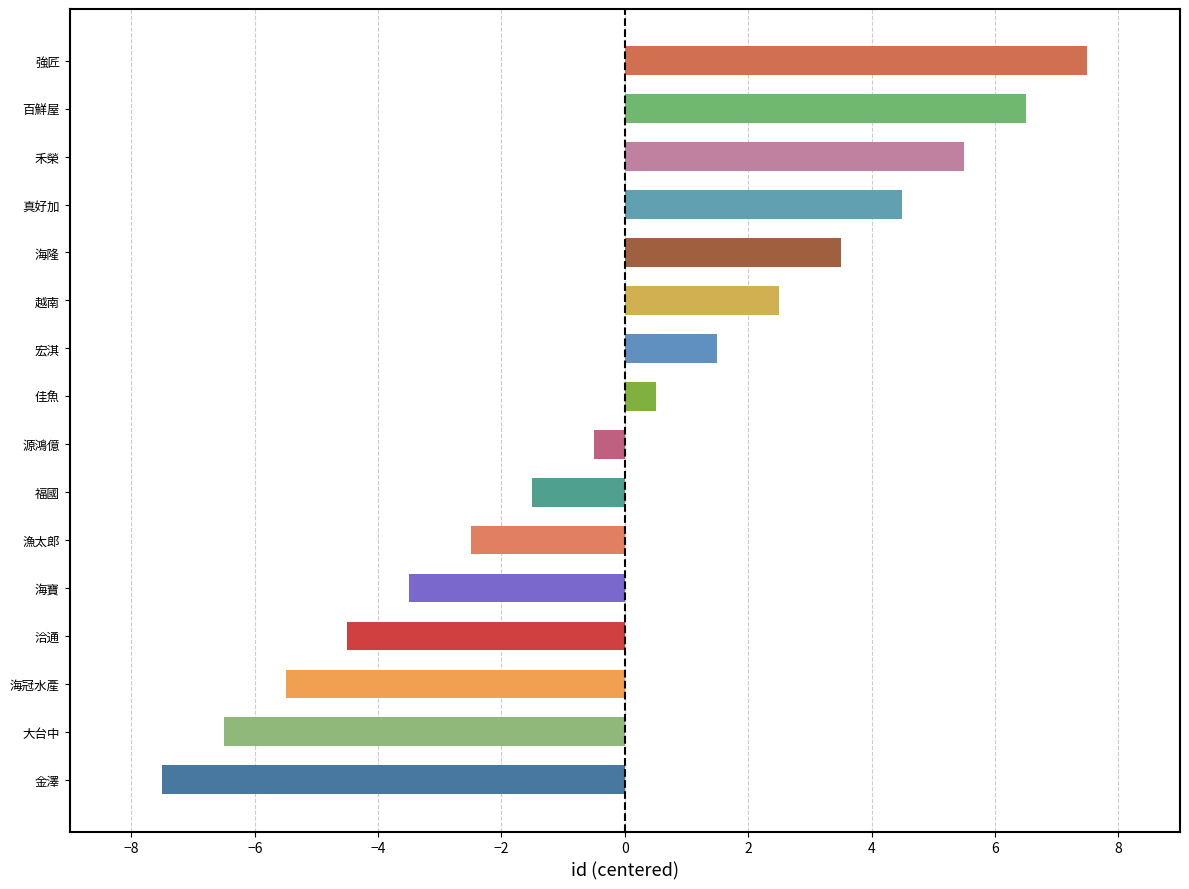

What is the difference between the second highest and minimum values?

14.0